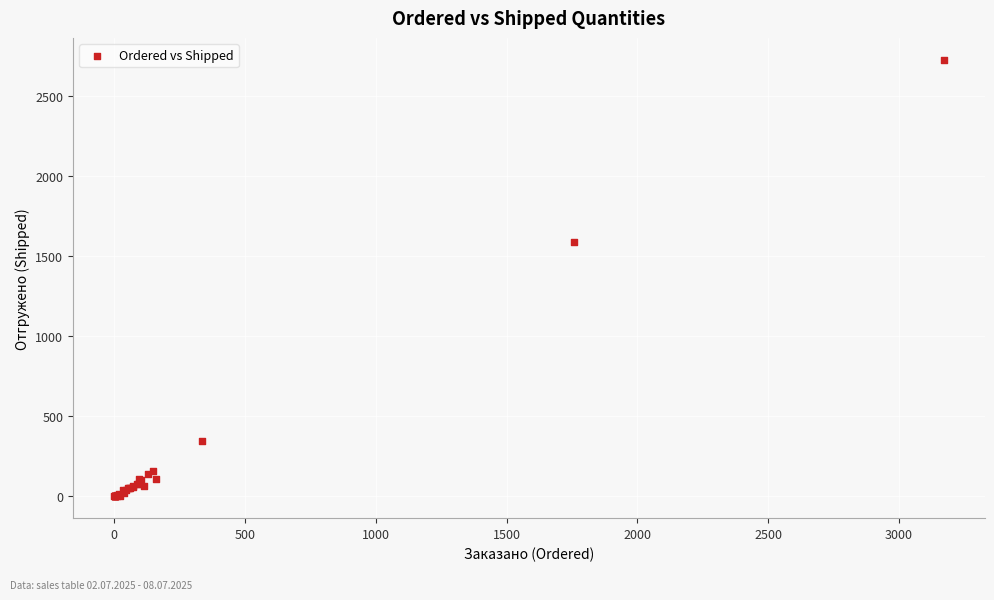

What Y value in the scatter plot is closest to 1364?

1588.4